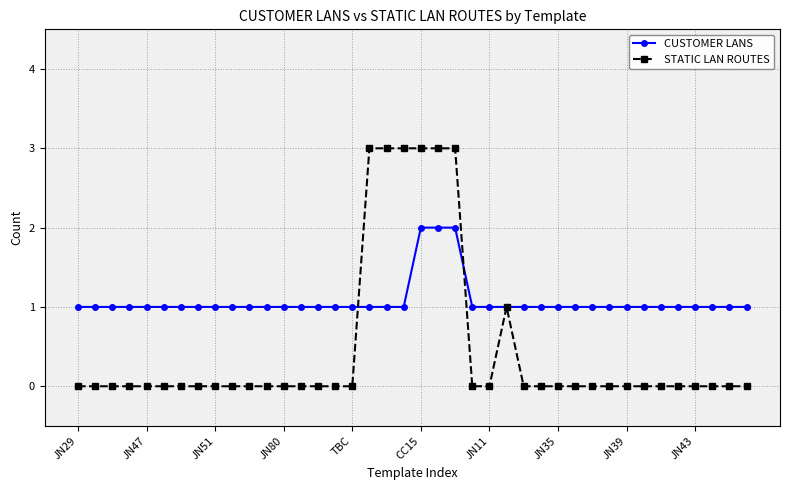

What is the maximum value shown in the chart?

3